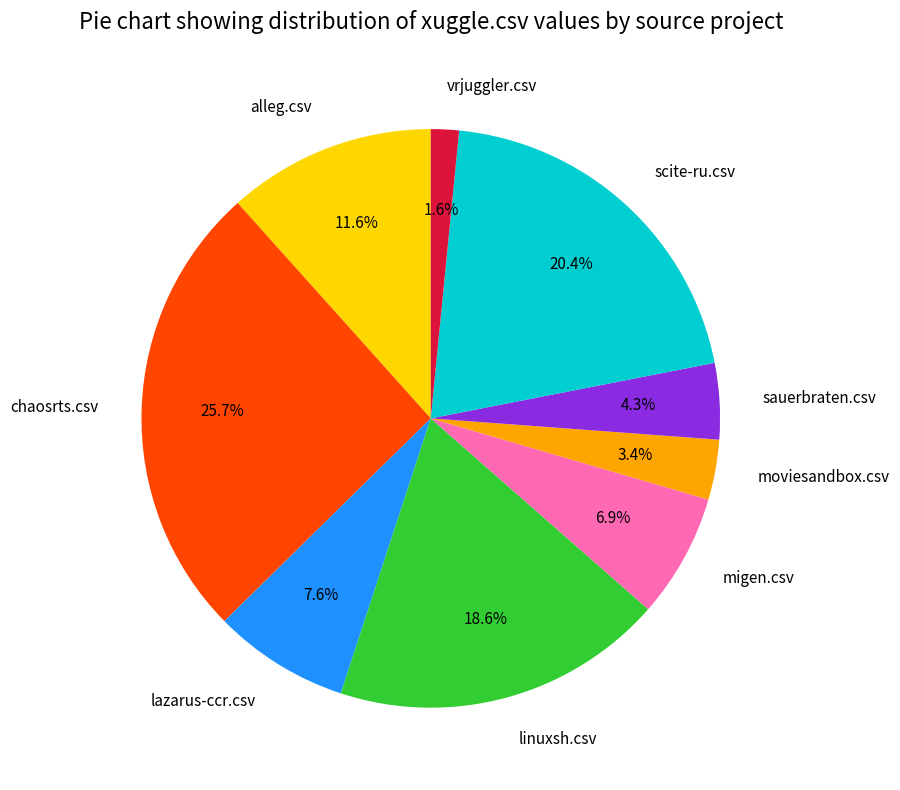

What percentage is the linuxsh.csv slice, to the nearest percent?

19%